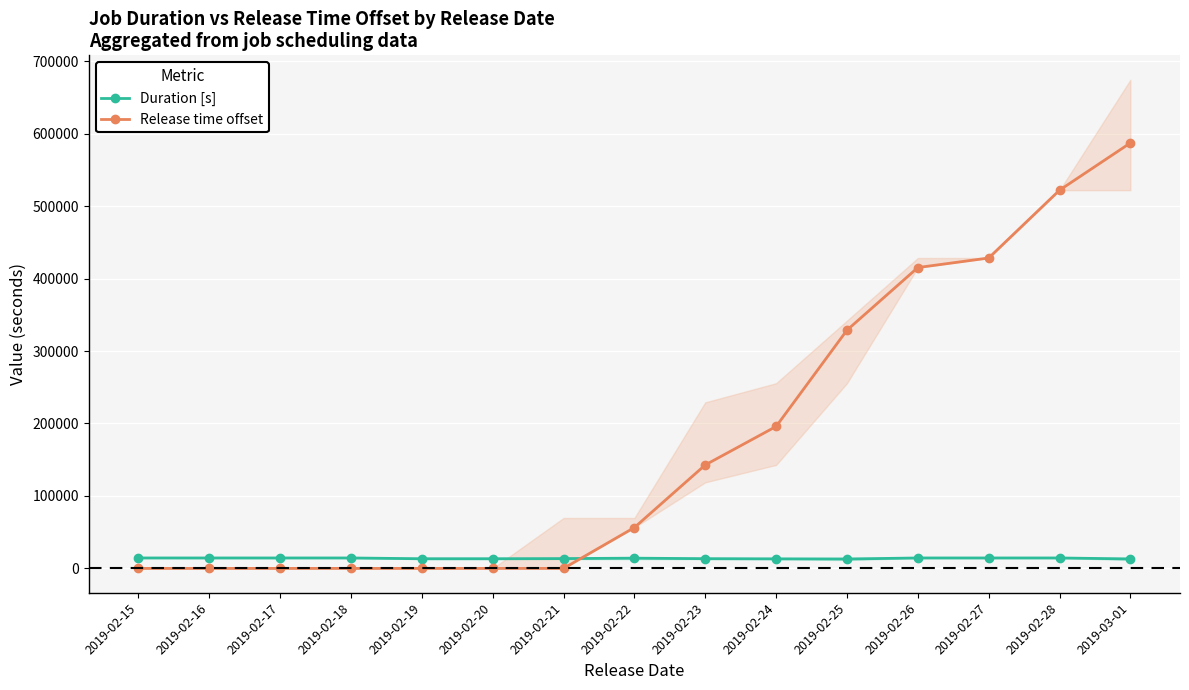

How many times do Release time offset and Duration [s] cross each other?

1